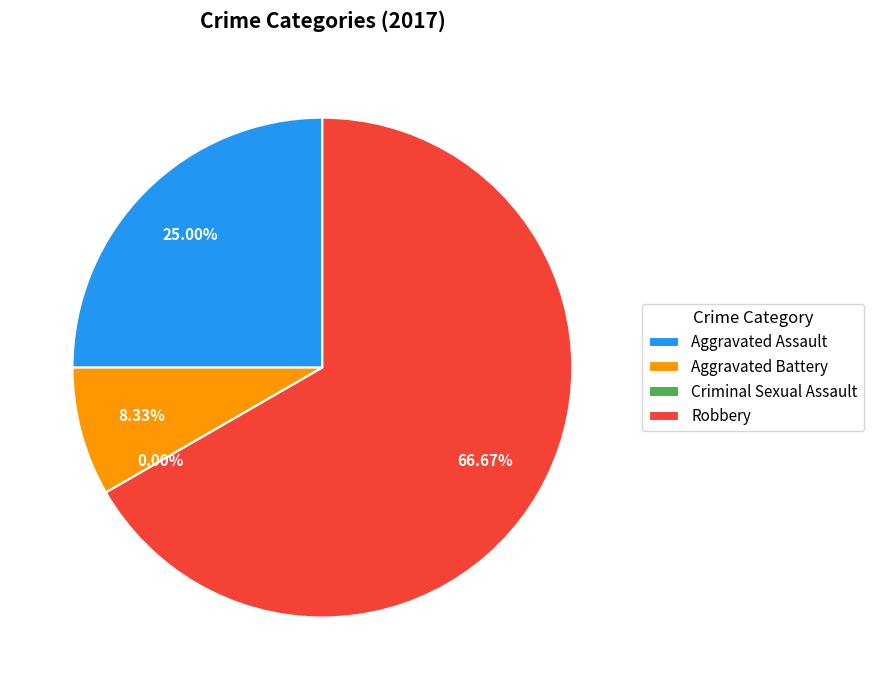

Is it true that Aggravated Assault is 33% of the pie?

False